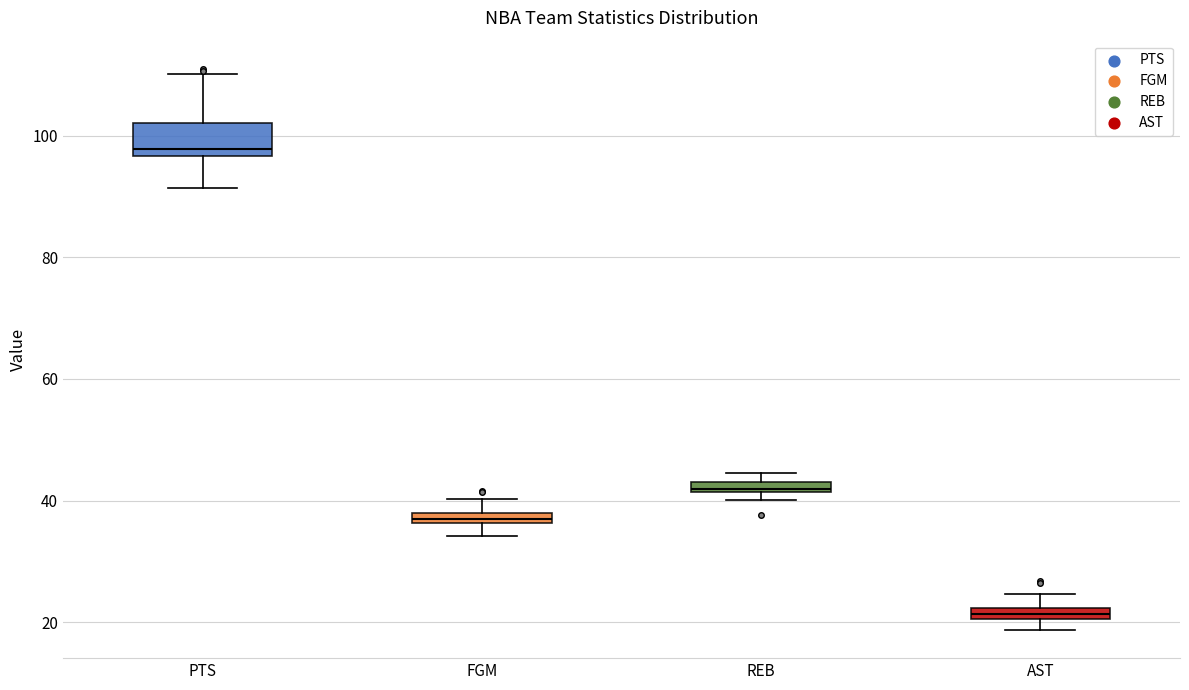

Where does the upper whisker of the box for AST end on the y-axis? The values are not printed on the chart, so give them approximately, as read against the axis.

24